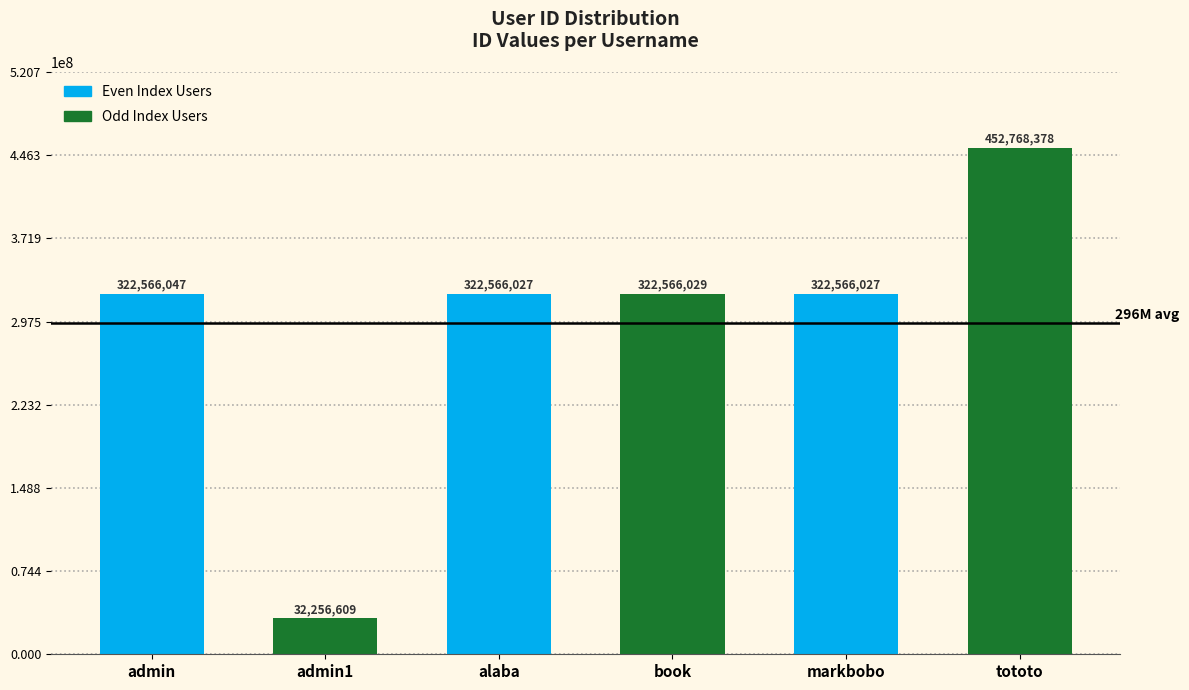

Between alaba and markbobo, which series saw the biggest shift?

Odd Index Users